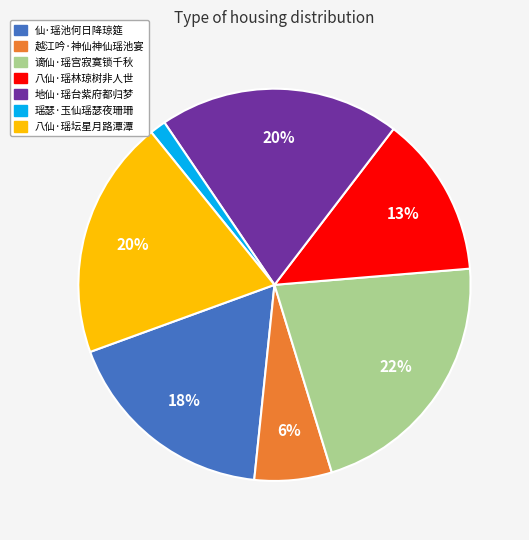

Between 仙·瑶池何日降琼筵 and 谪仙·瑶宫寂寞锁千秋, which is larger?

谪仙·瑶宫寂寞锁千秋